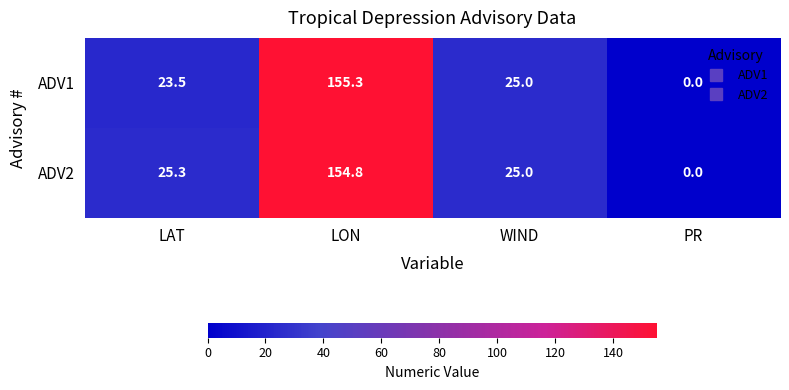

What is the difference between the second highest and minimum values in the ADV2 series?

25.3